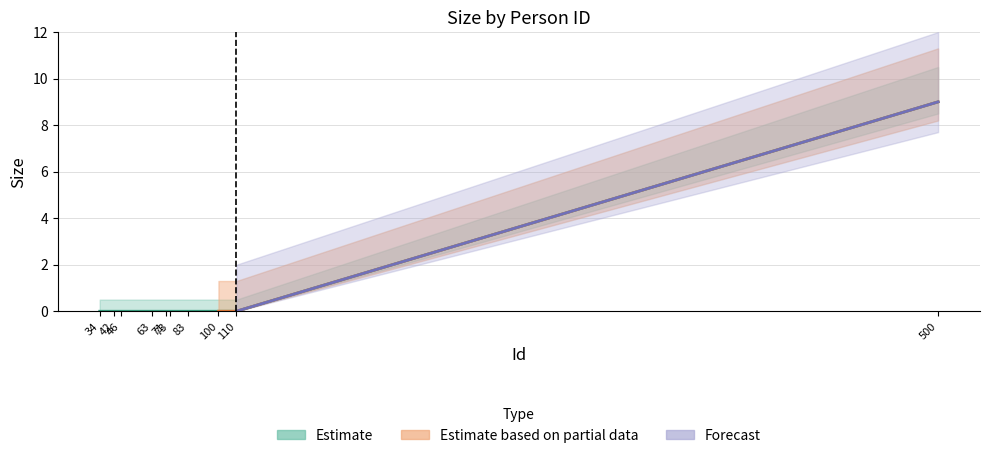

Rank the categories by Estimate based on partial data value from highest to lowest.

500, 34, 42, 46, 63, 71, 73, 83, 100, 110